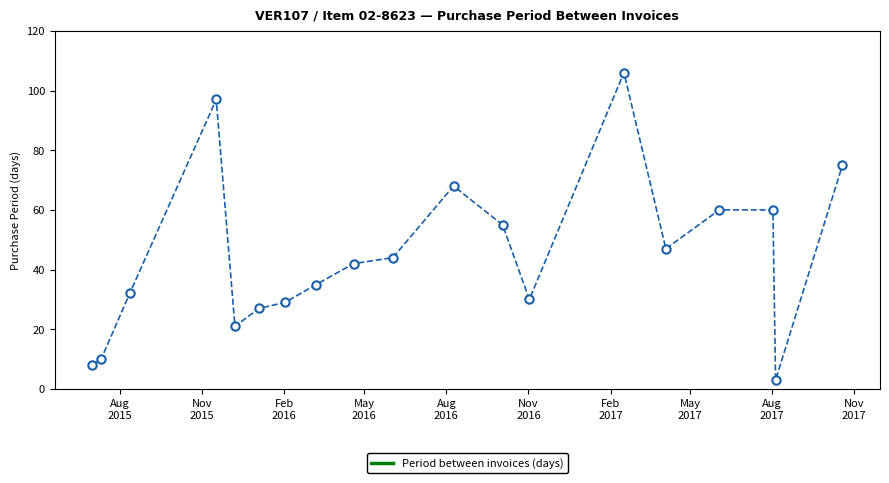

What is the value of the 13th point from the left?

30